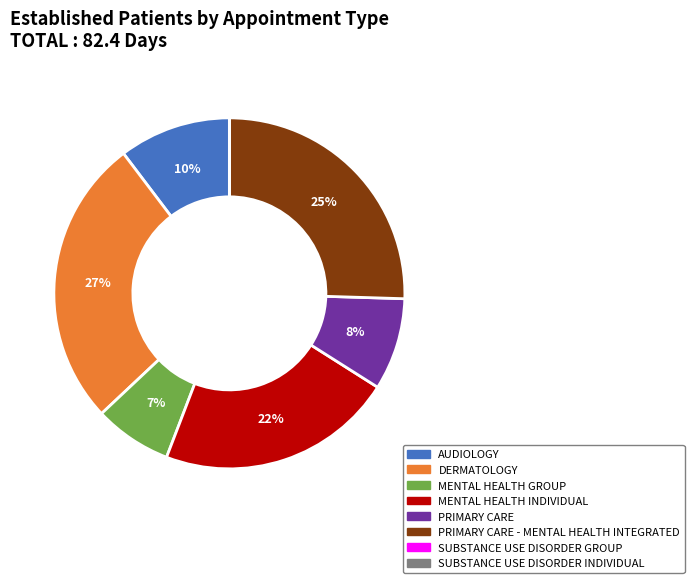

To the nearest percent, what is the average slice percentage?

12%